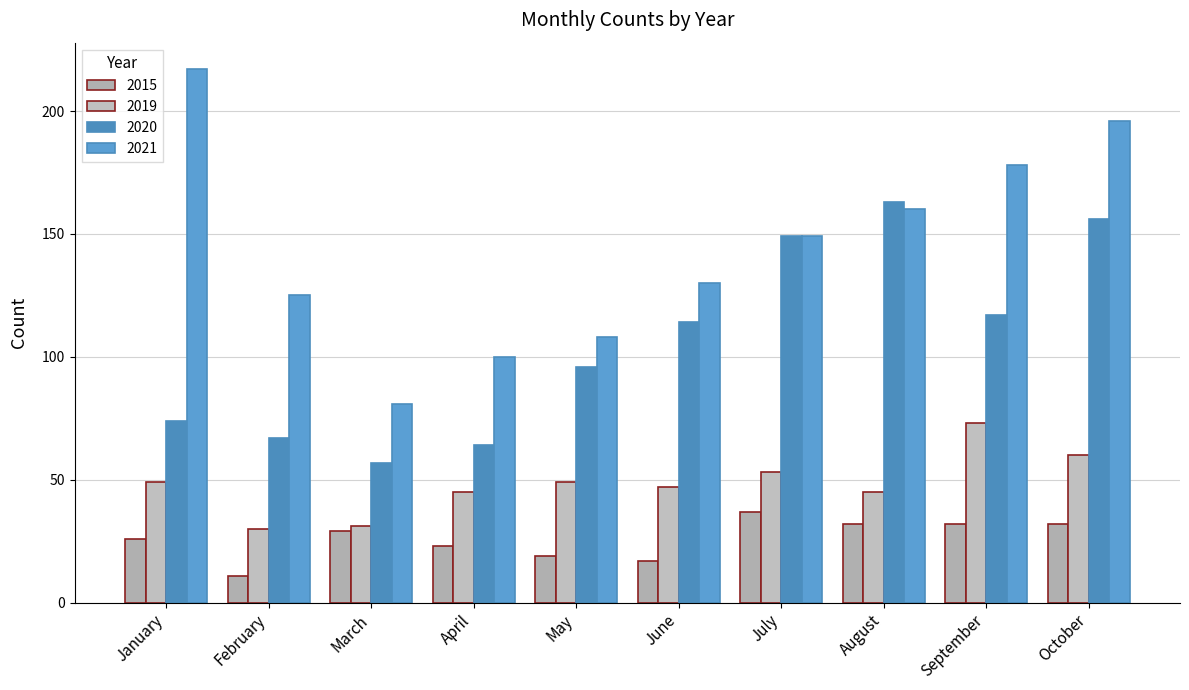

How many categories are shown in the chart?

10